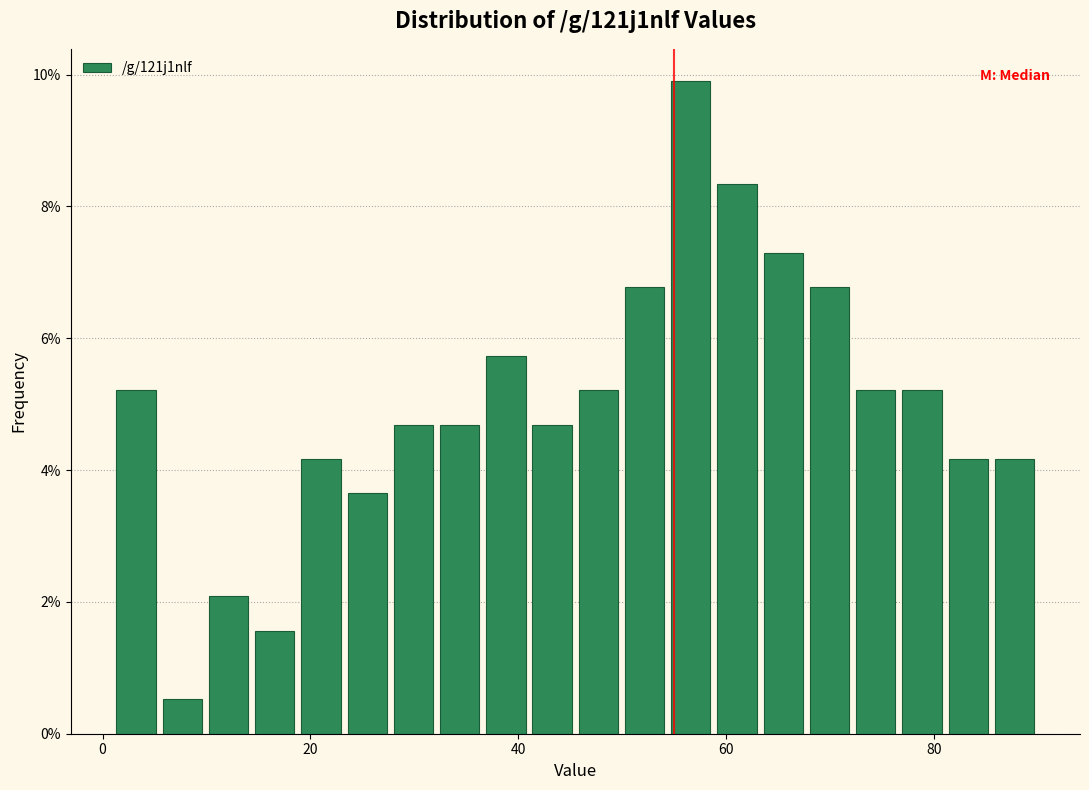

Around what value on the x-axis is the tallest bar? Give the approximate position of its centre, as read against the axis.

56